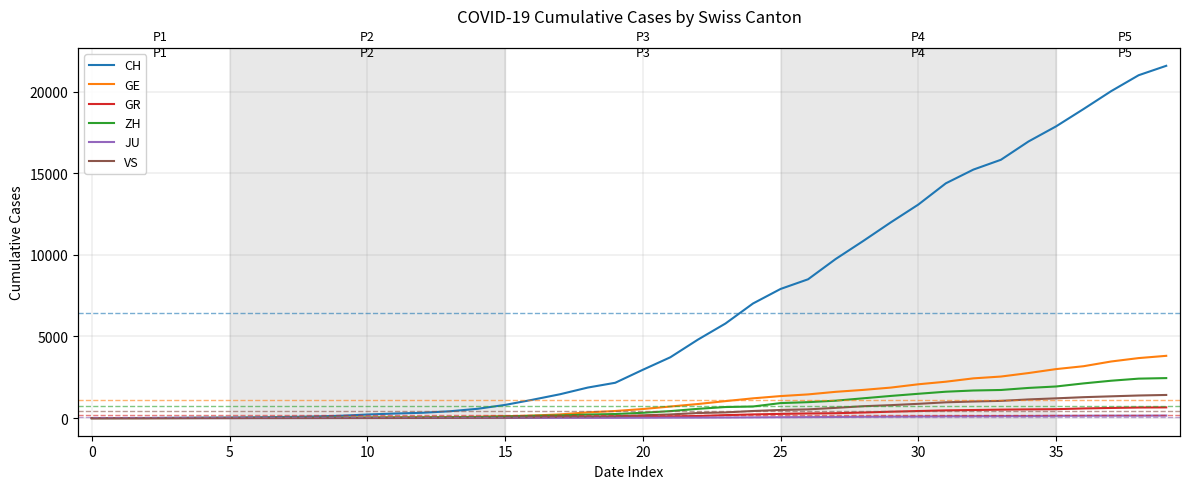

What is the label of the 21st point from the right?

19